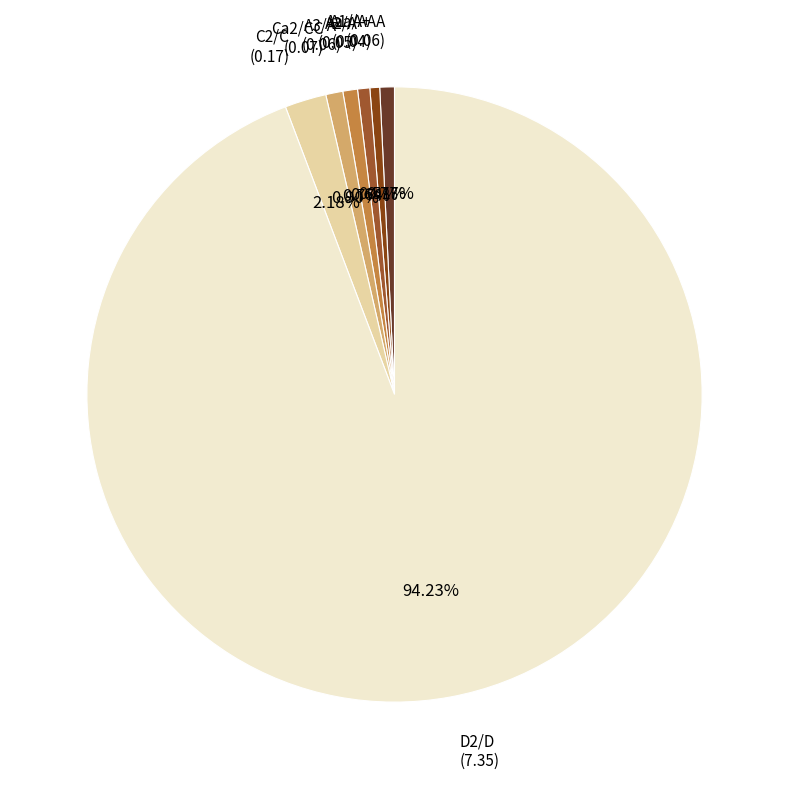

Is there any slice that represents more than half of the pie?

Yes